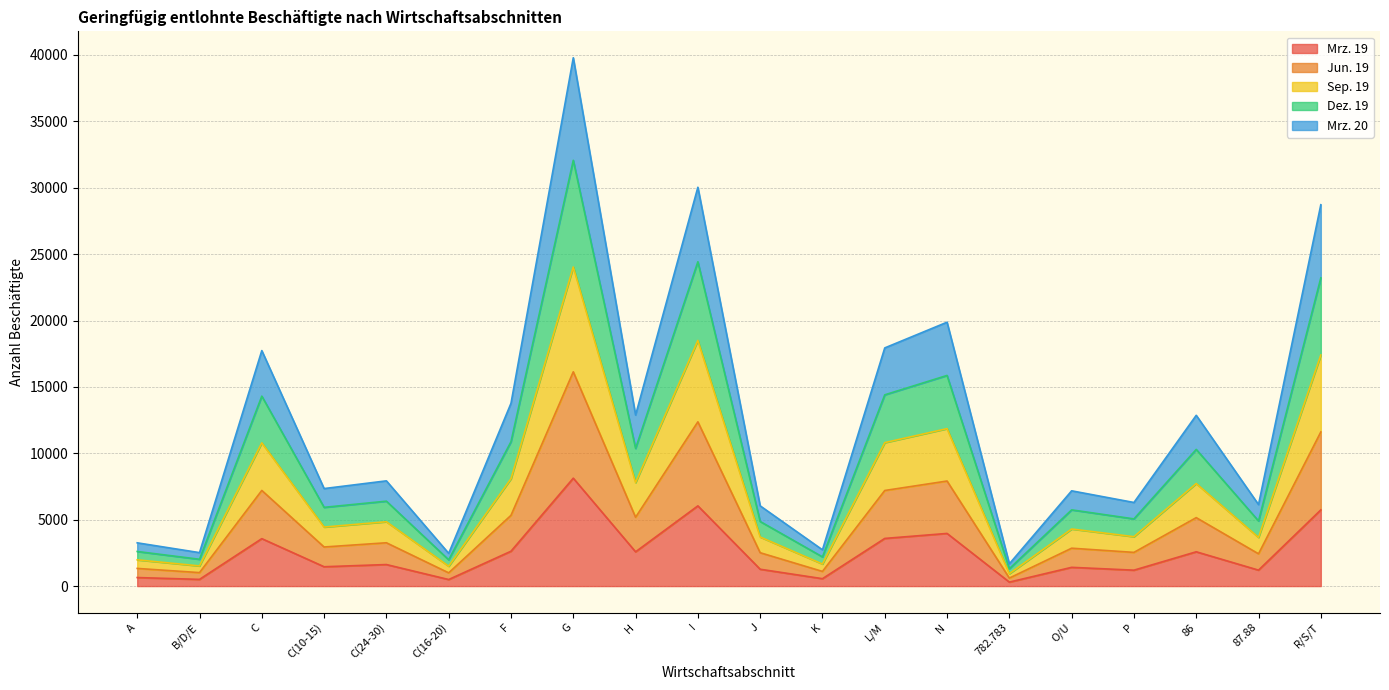

Which series has the widest spread of values?

Dez. 19